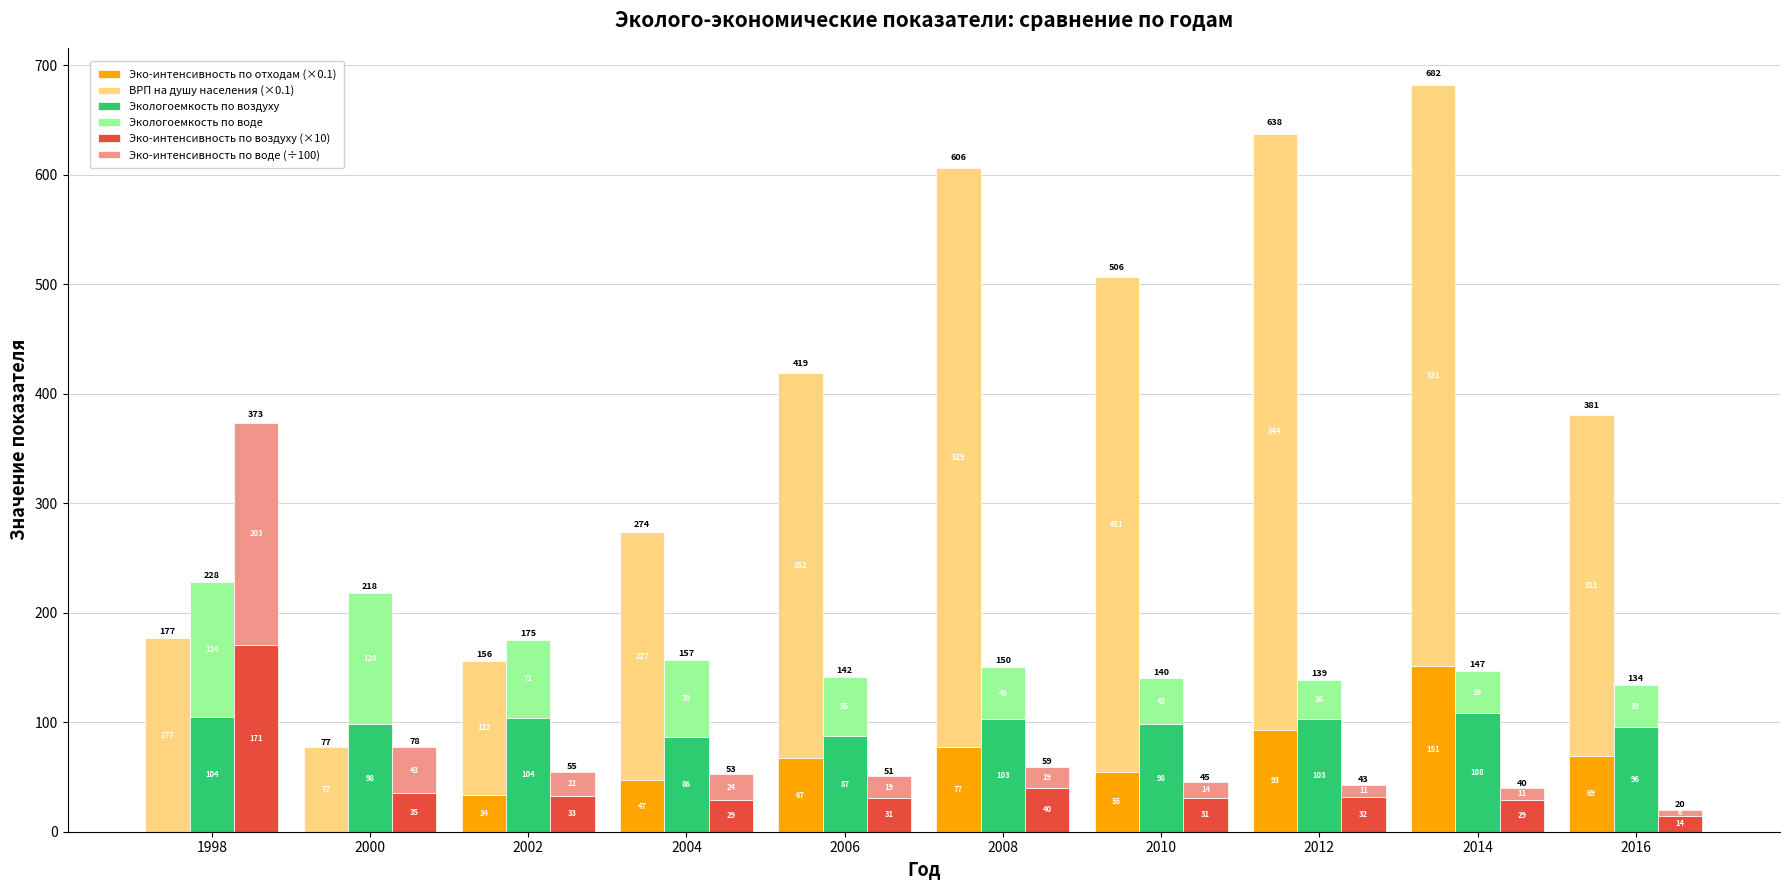

What is the value of the Эко-интенсивность по отходам (×0.1) bar at the 8th from the left?

93.2